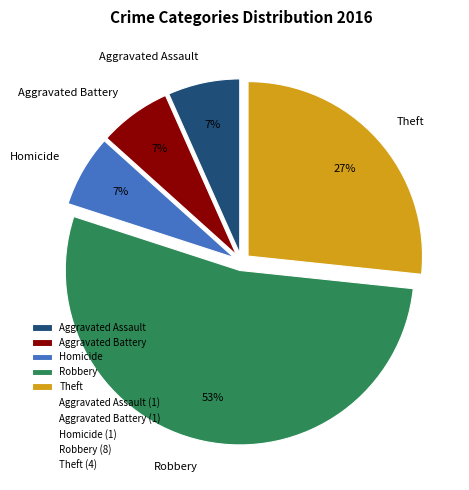

Is it true that Aggravated Battery is 13% of the pie?

False